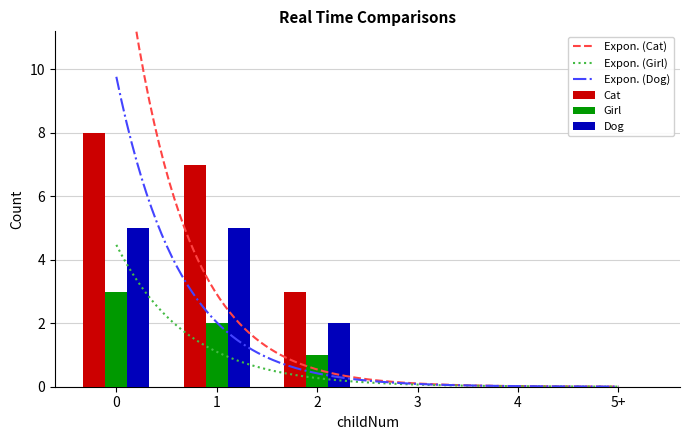

The value of Cat at 0 is 8. True or false?

True